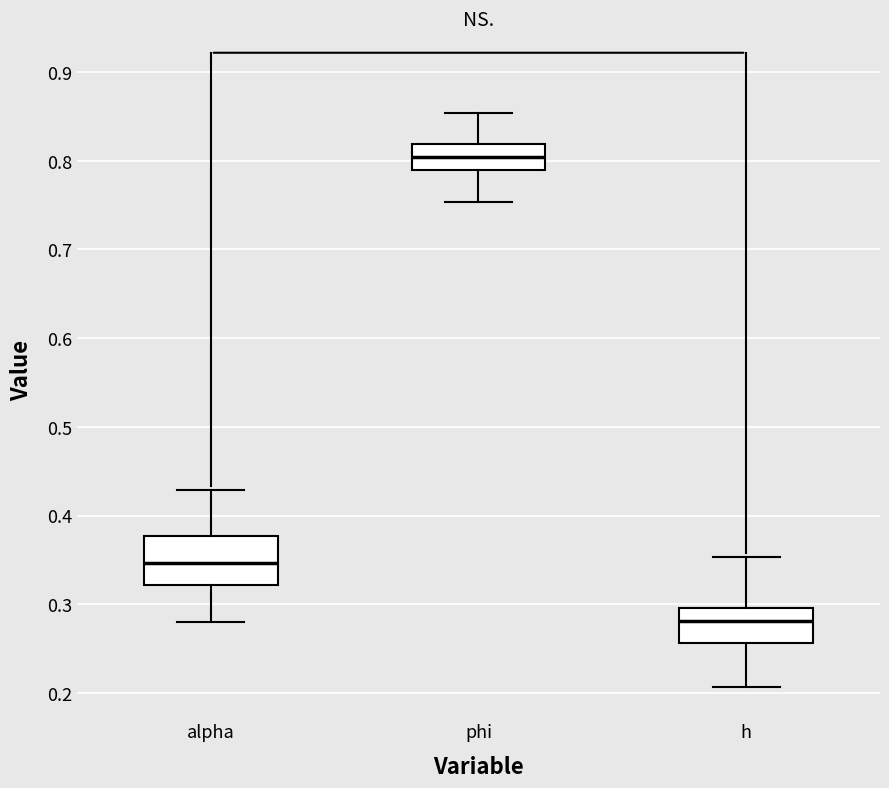

Where is the upper edge of the box for alpha on the y-axis? The values are not printed on the chart, so give them approximately, as read against the axis.

0.38